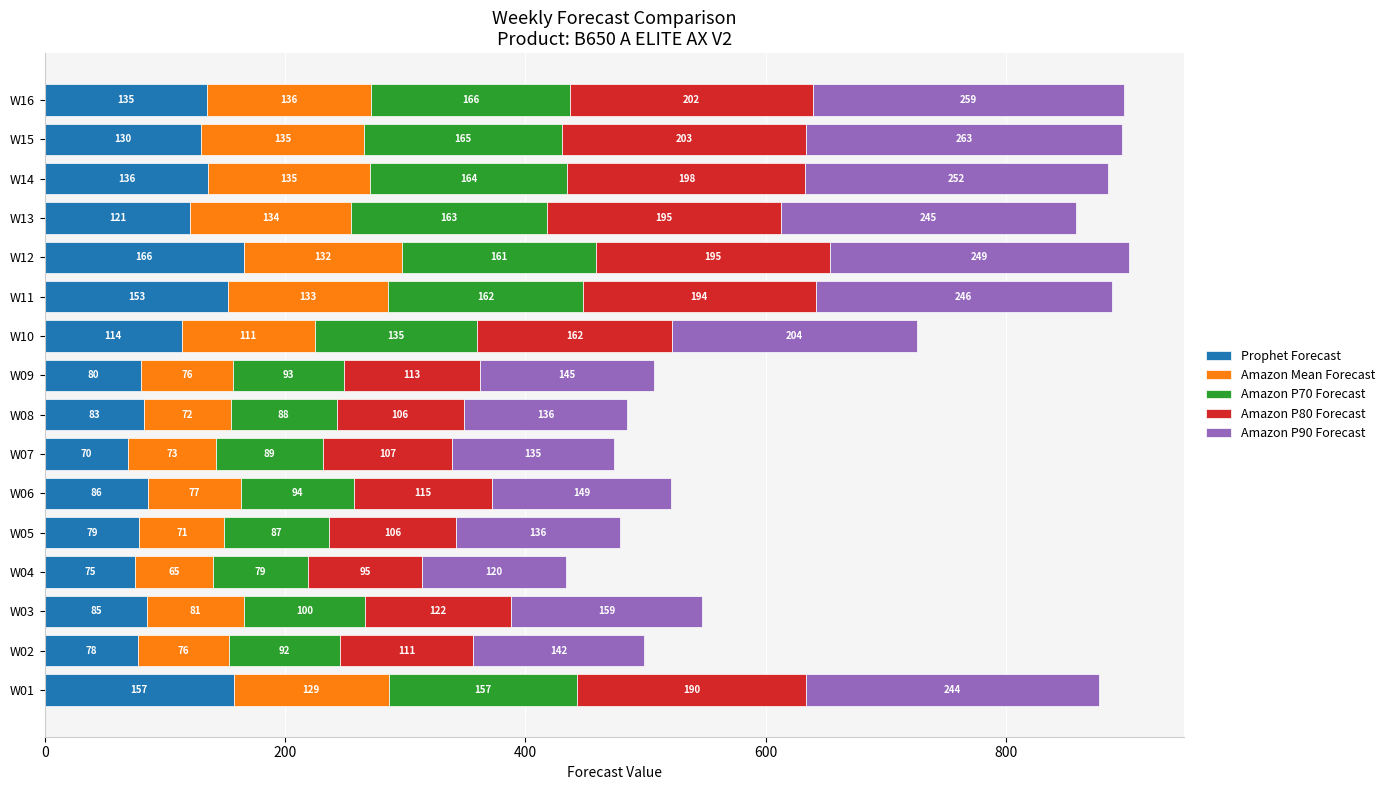

At which category is the sum across all series the highest?

W12